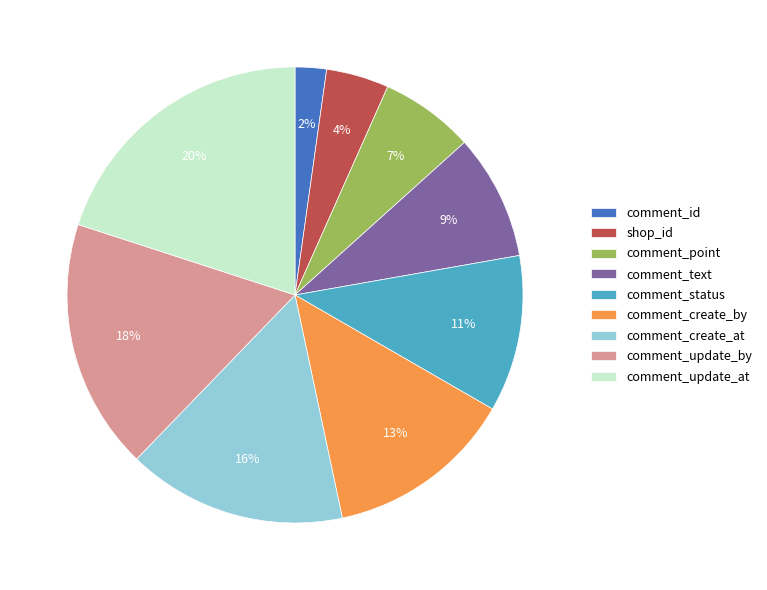

To the nearest percent, what percentage of the pie is shop_id?

4%